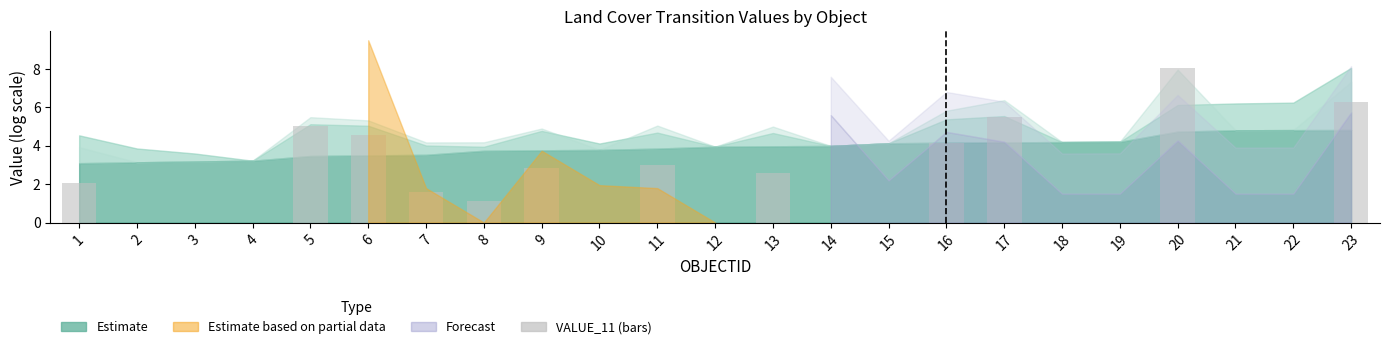

Read the value at 8.

1.1